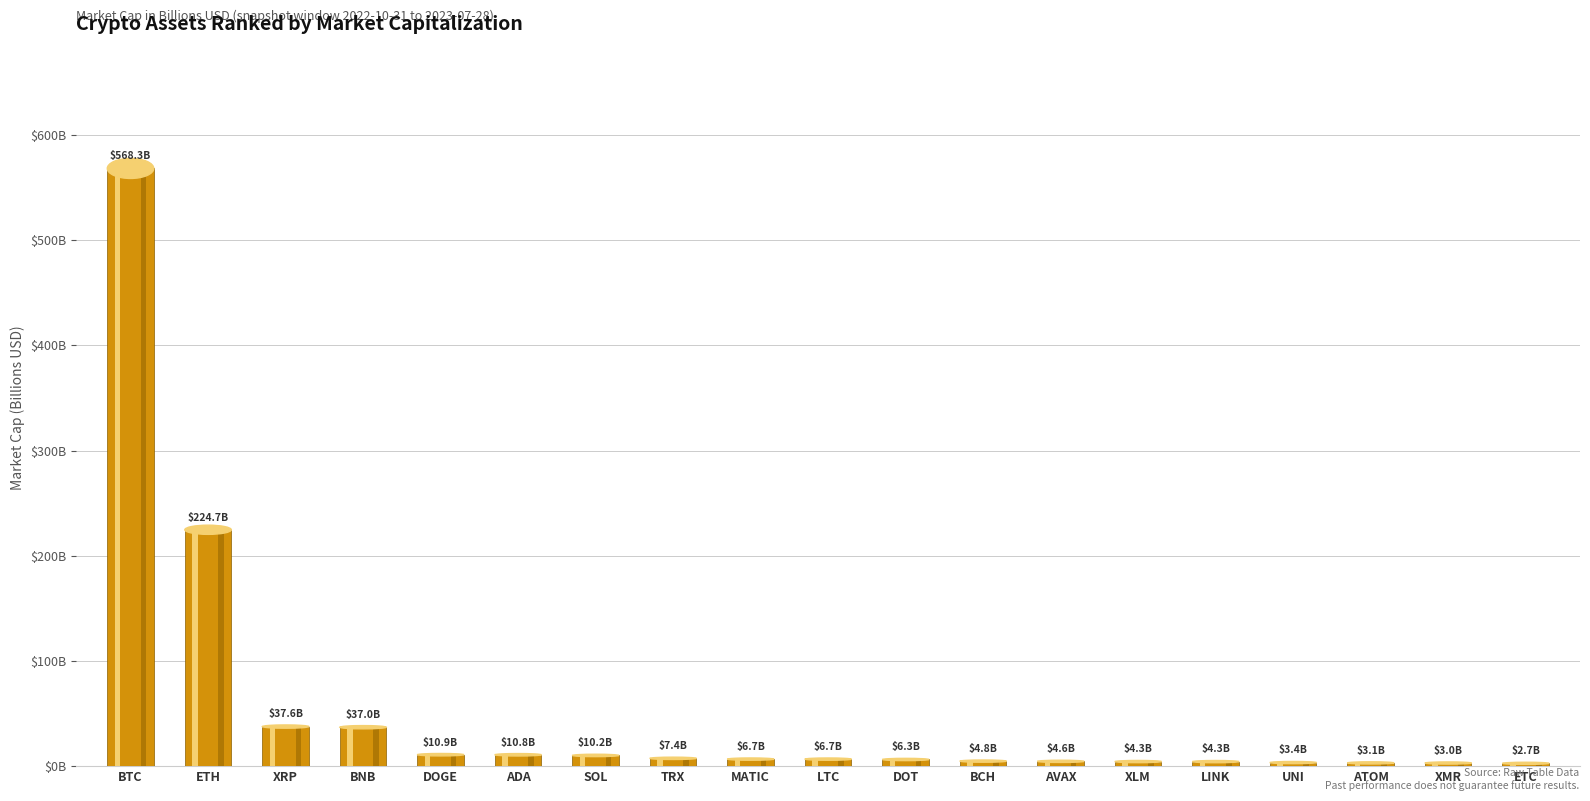

True or false: the data shows 10.9 at DOGE.

True